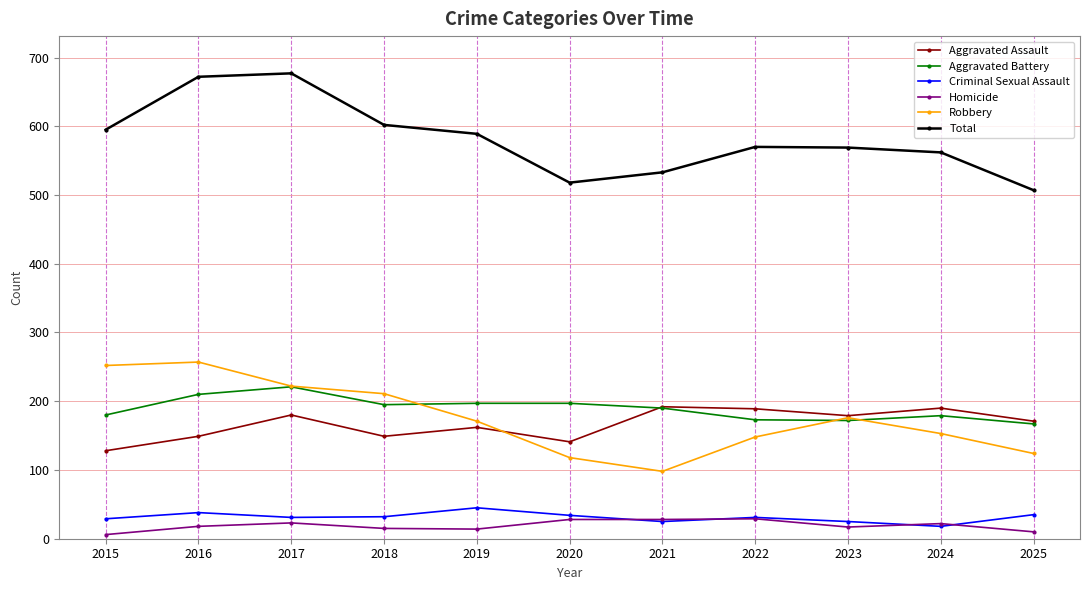

How many distinct data groups are displayed?

6